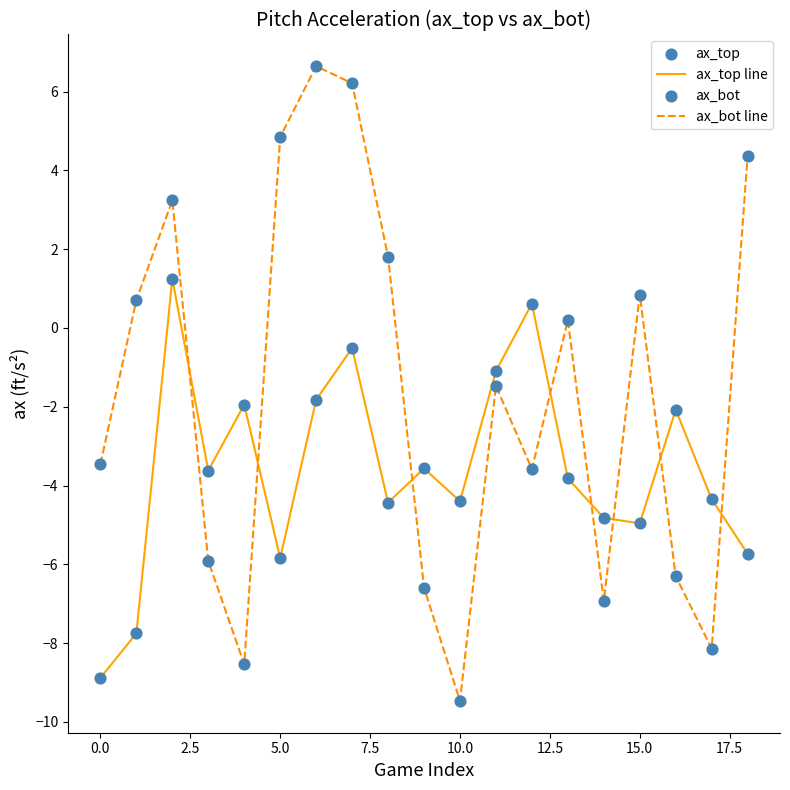

Which series has the widest spread of values?

ax_bot line